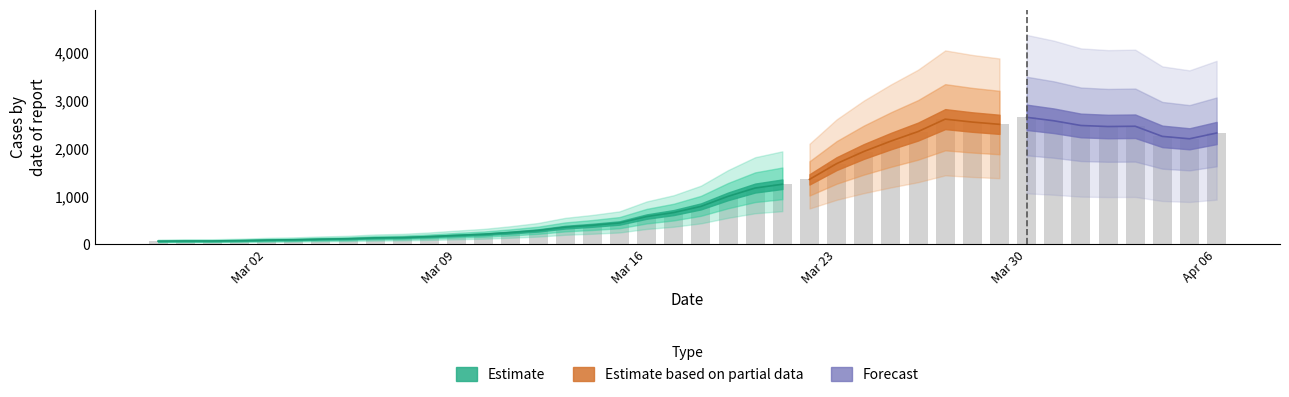

List the labels in order of value, smallest first.

2020-02-27, 2020-02-28, 2020-02-29, 2020-03-01, 2020-03-02, 2020-03-03, 2020-03-04, 2020-03-05, 2020-03-06, 2020-03-07, 2020-03-08, 2020-03-09, 2020-03-10, 2020-03-11, 2020-03-12, 2020-03-13, 2020-03-14, 2020-03-15, 2020-03-16, 2020-03-17, 2020-03-18, 2020-03-19, 2020-03-20, 2020-03-21, 2020-03-22, 2020-03-23, 2020-03-24, 2020-03-25, 2020-04-05, 2020-04-04, 2020-04-06, 2020-03-26, 2020-04-02, 2020-04-03, 2020-04-01, 2020-03-29, 2020-03-28, 2020-03-31, 2020-03-27, 2020-03-30